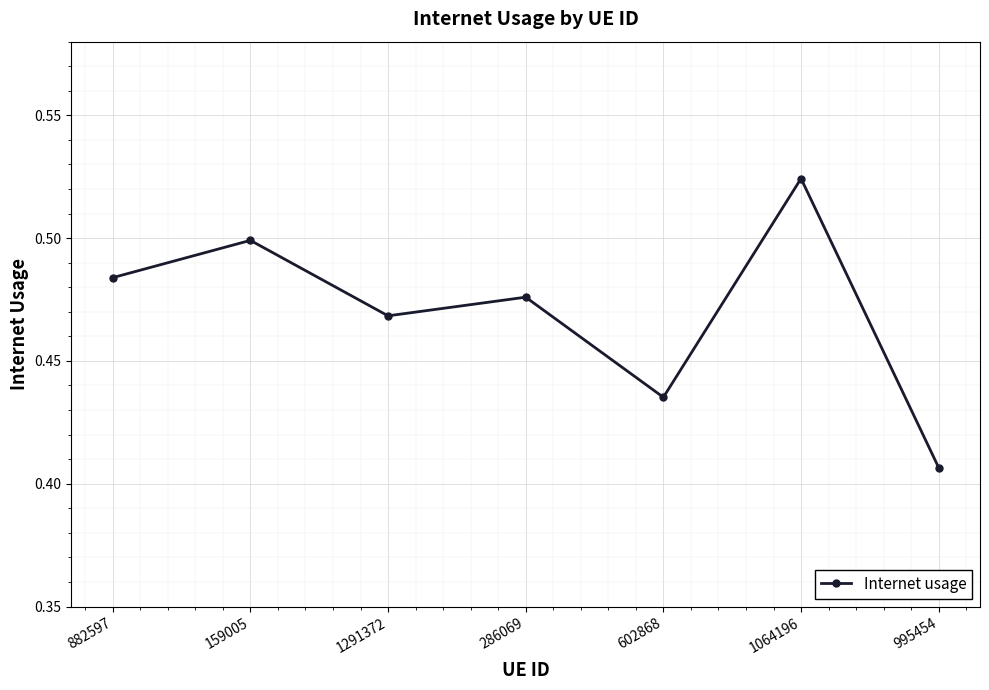

The chart shows a value of 0.5 at 159005. True or false?

True